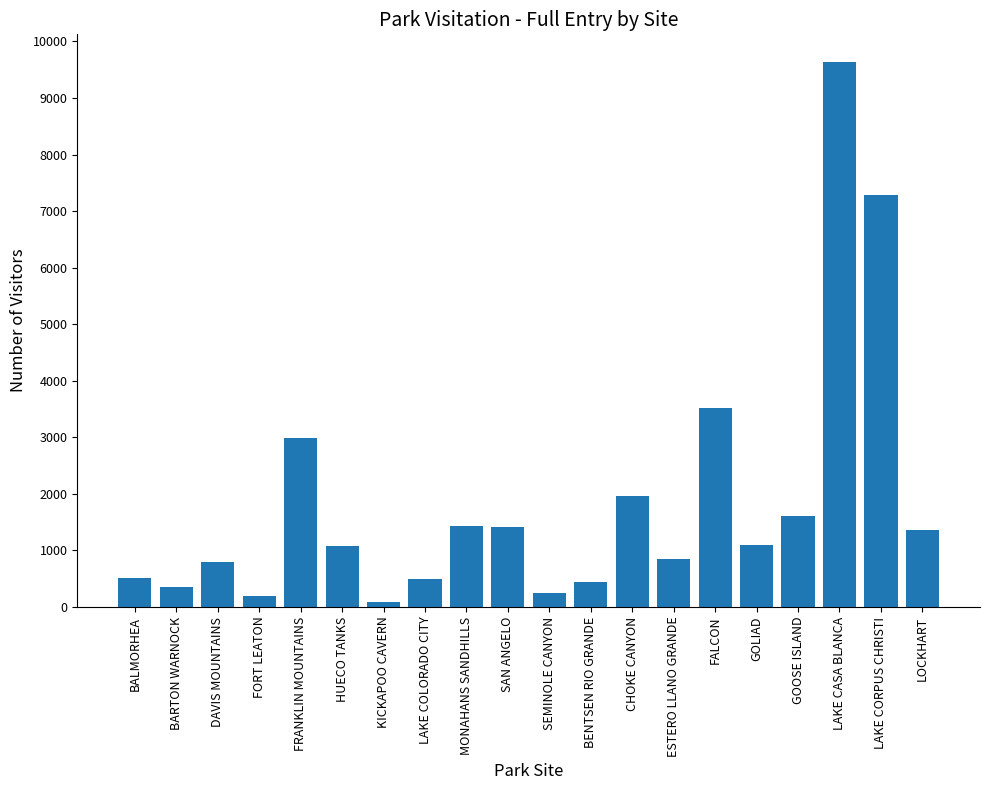

At which category does the chart reach its peak across all series?

LAKE CASA BLANCA